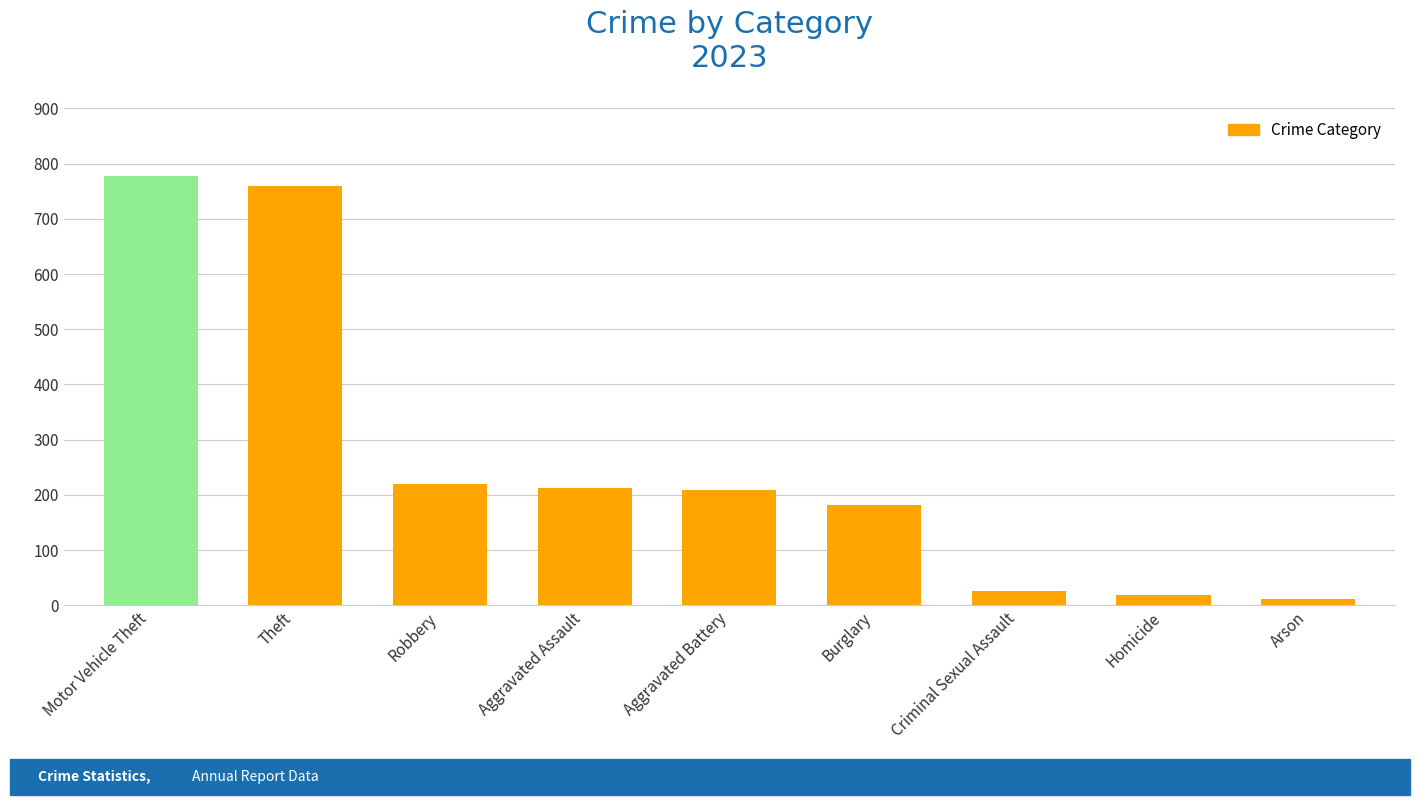

What is the label of the 5th bar from the left?

Aggravated Battery